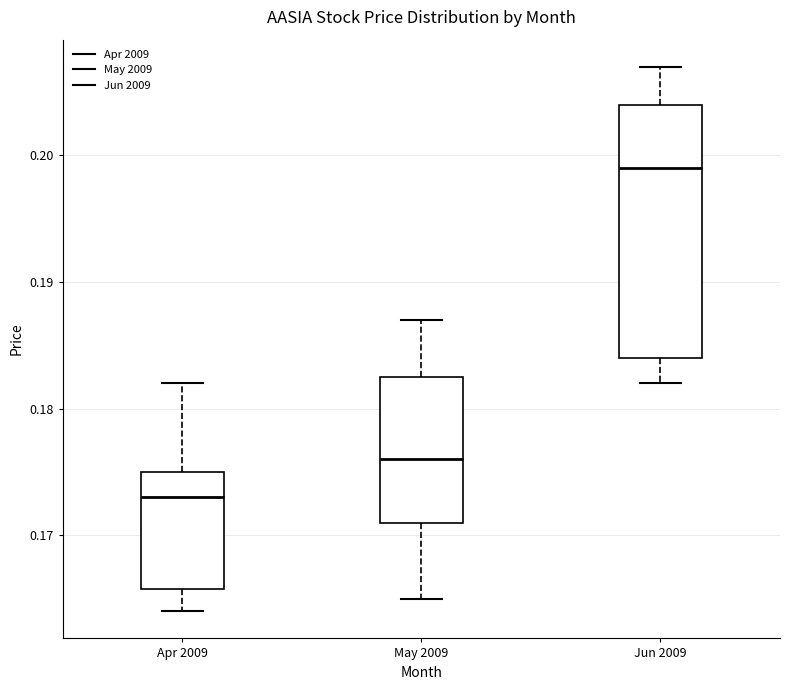

Which box is the tallest, from its lower edge to its upper edge?

Jun 2009